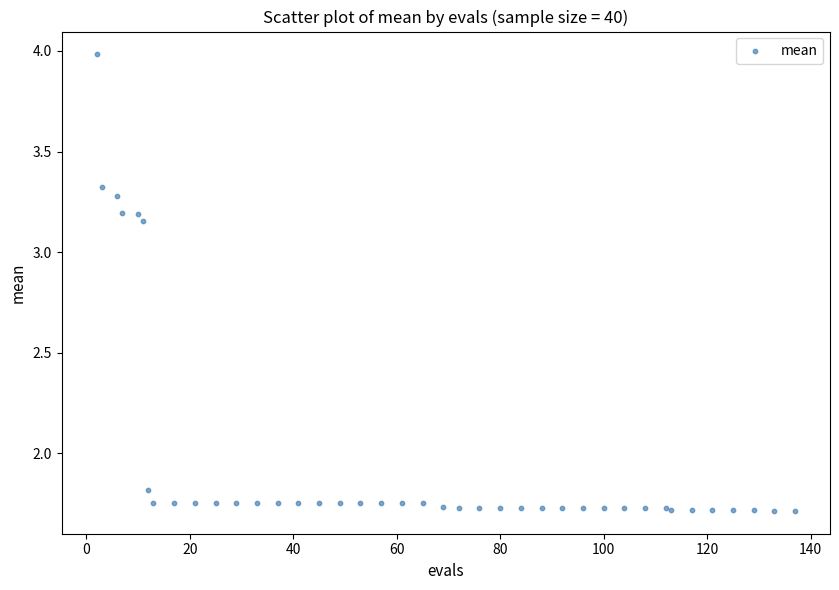

What Y value in the scatter plot is closest to 2?

1.8